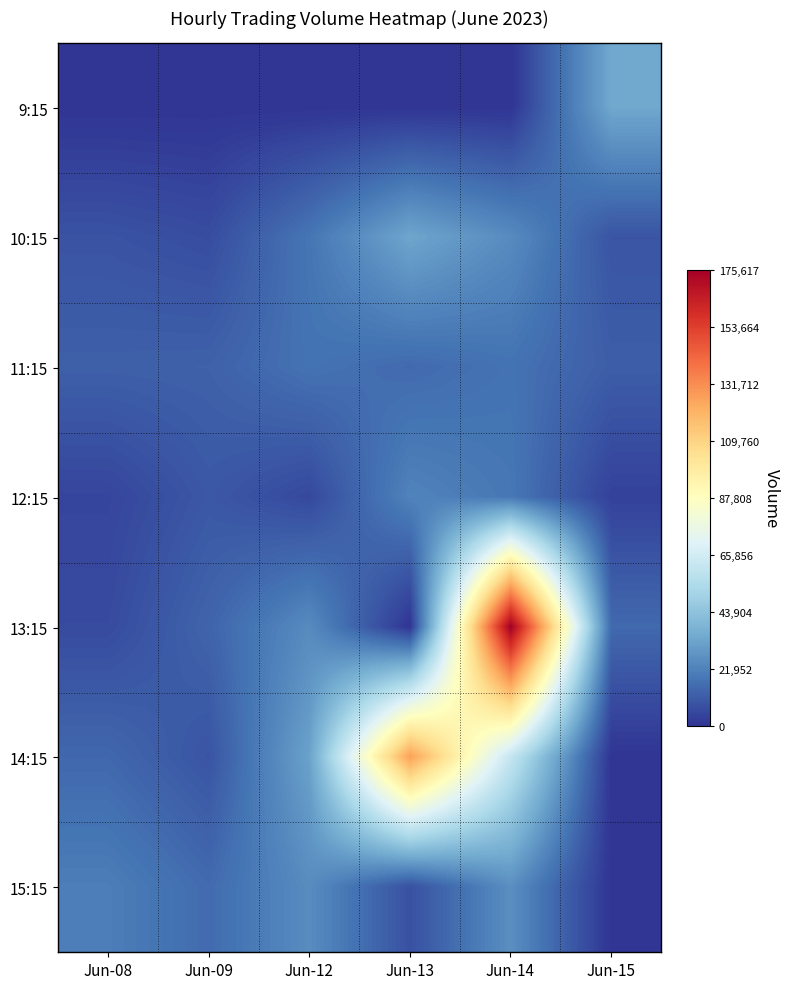

What is the total value across all series at Jun-13?

204590